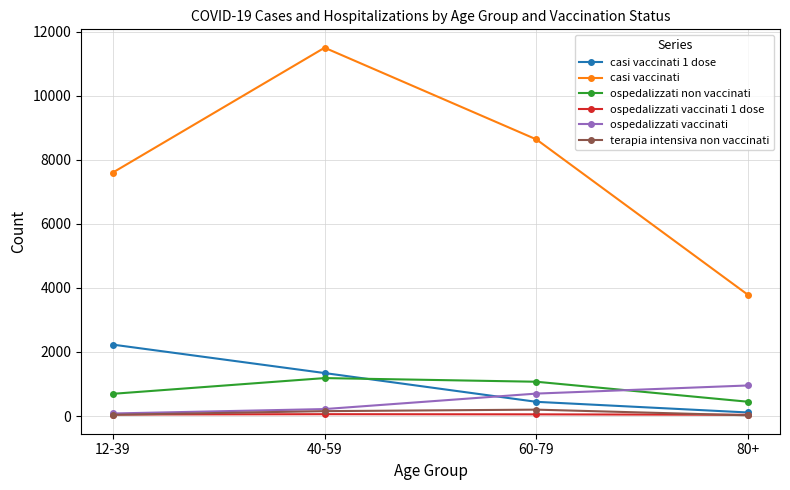

True or false: terapia intensiva non vaccinati and casi vaccinati intersect in this chart.

False